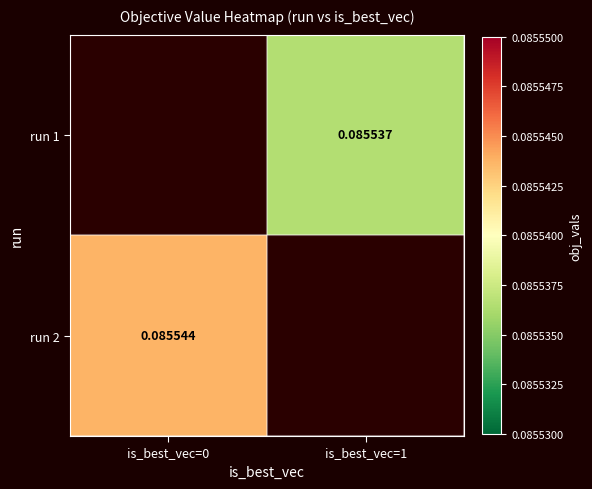

Is the value of run 2 at is_best_vec=0 greater than the value of run 1 at is_best_vec=1?

Yes